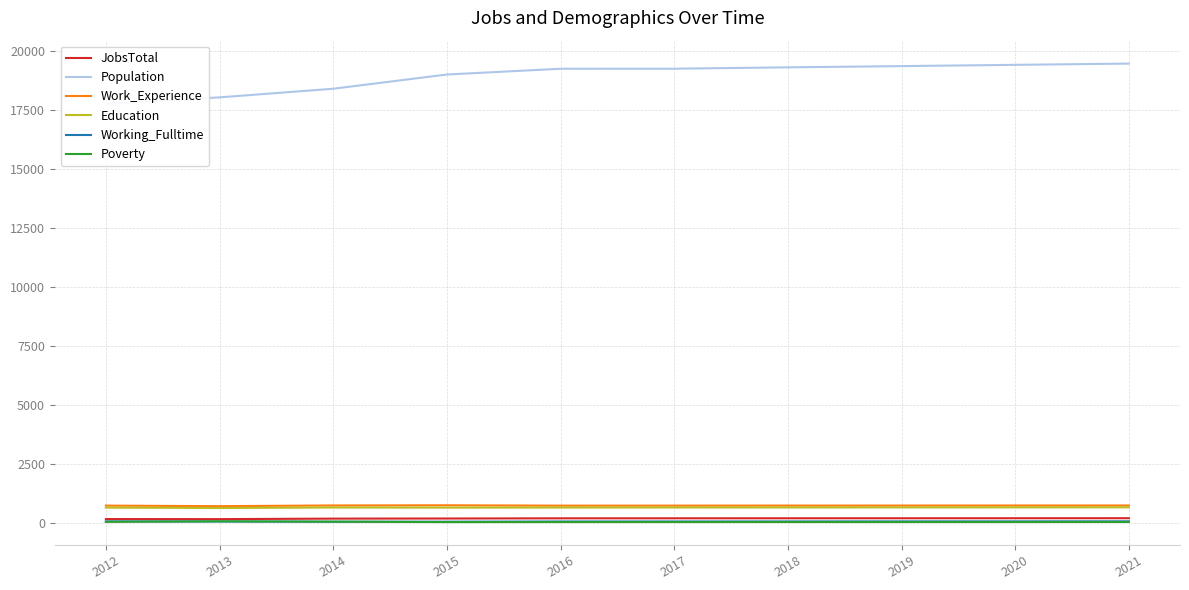

At which label does Work_Experience first exceed 726?

2014